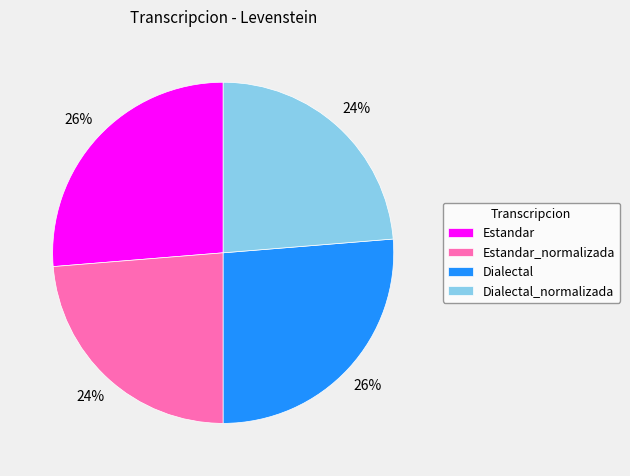

Is it true that Estandar is 40% of the pie?

False